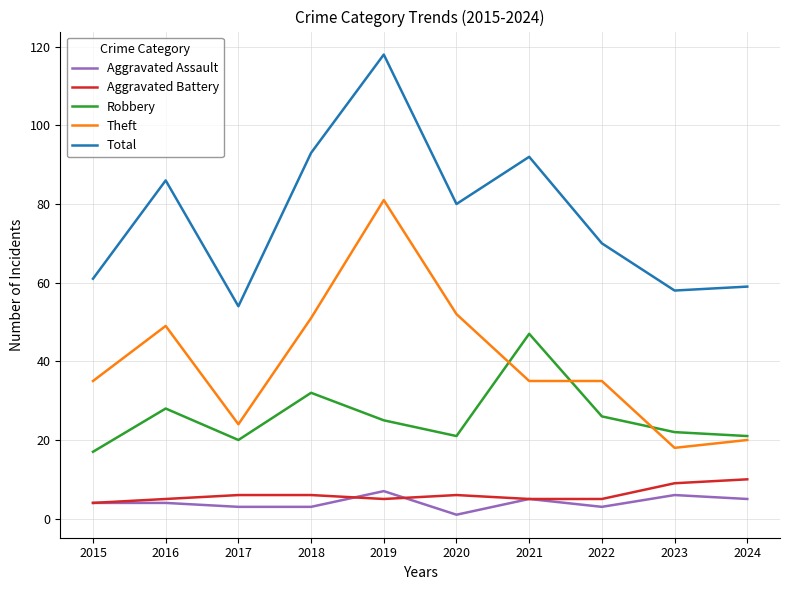

What is the spread (max minus min) of values at 2021?

87